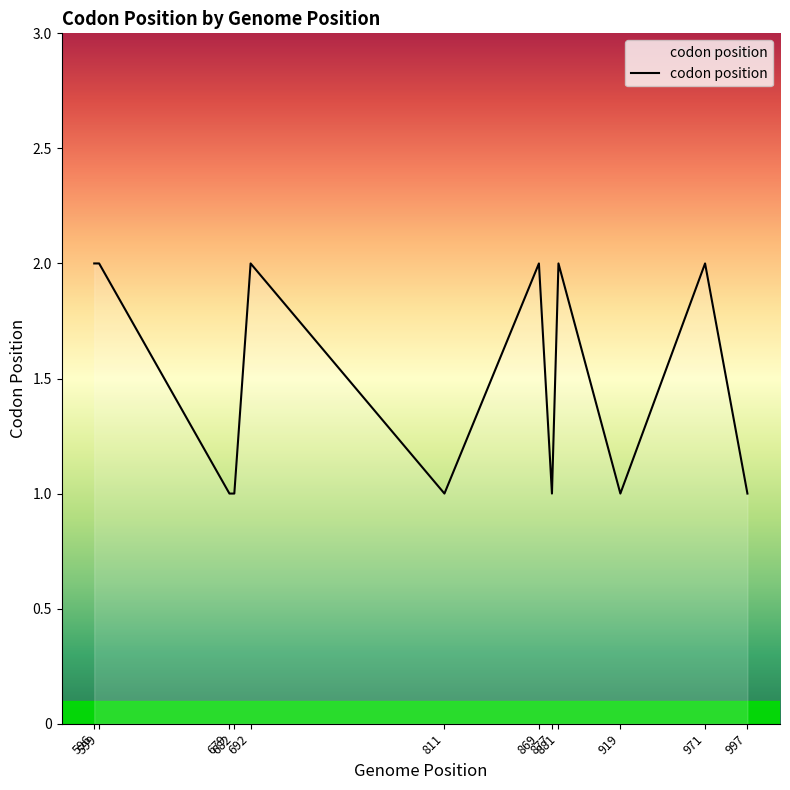

How many series are shown in this chart?

1